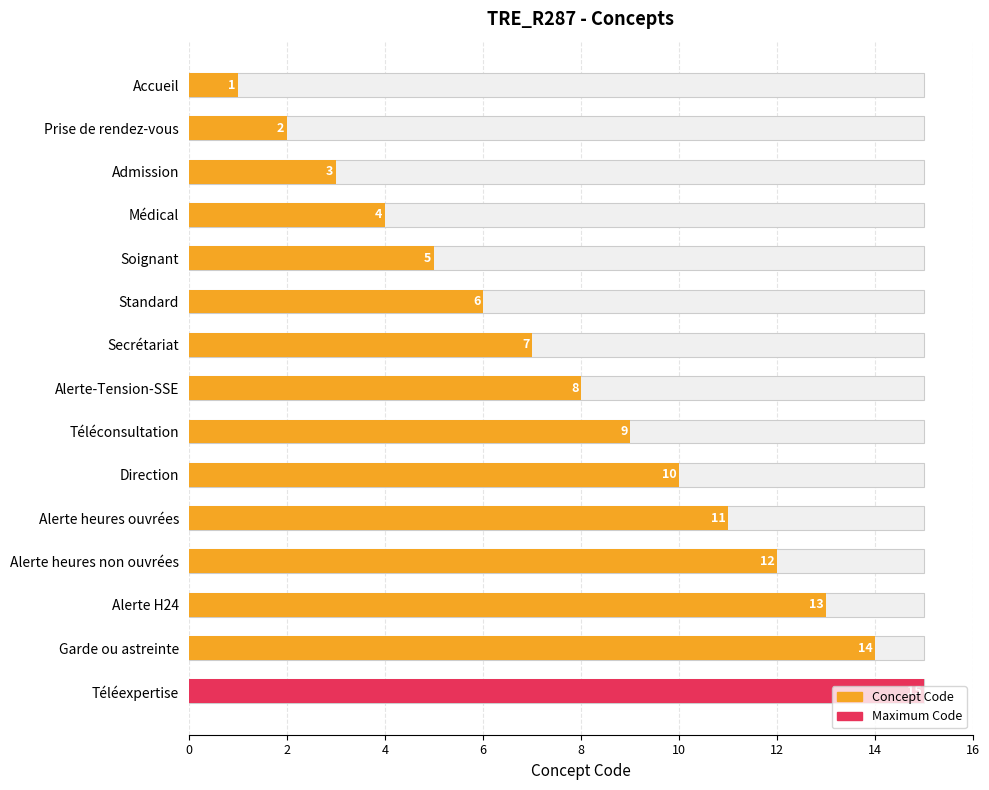

What is the label of the 6th bar from the right?

Direction